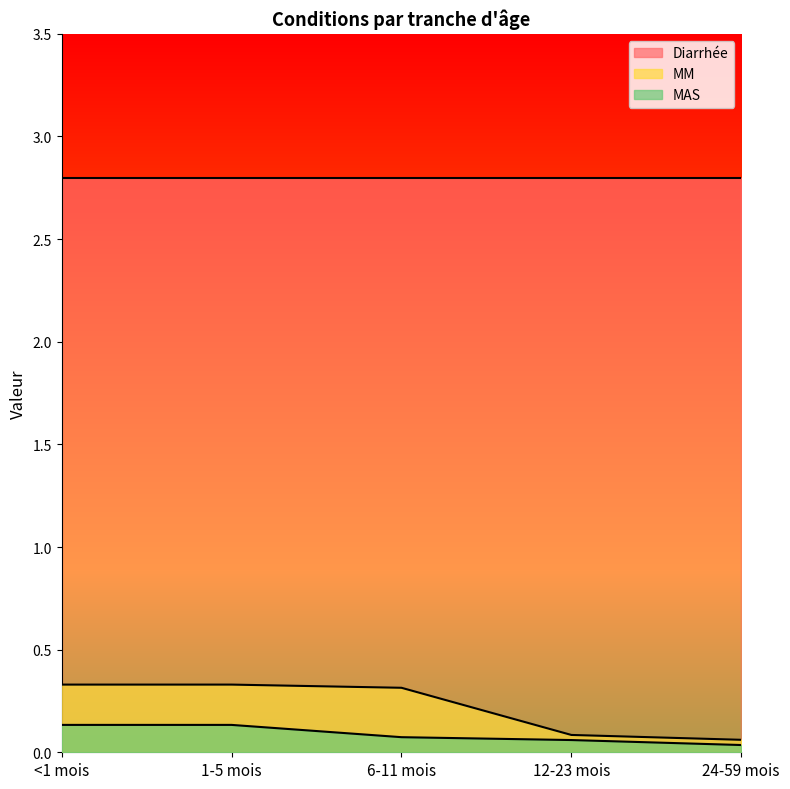

The value of MAS at 24-59 mois is 0.0. True or false?

False